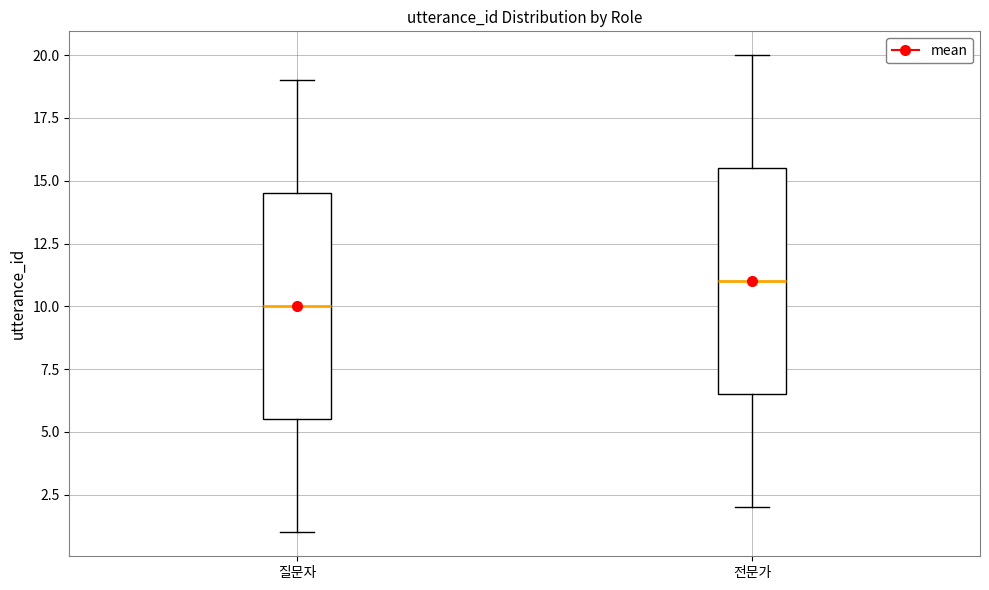

Where does the median line of the box for 전문가 sit on the y-axis? The values are not printed on the chart, so give them approximately, as read against the axis.

11.0